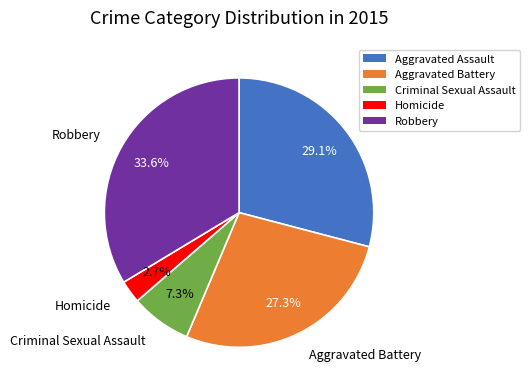

How many segments does this pie chart have?

5